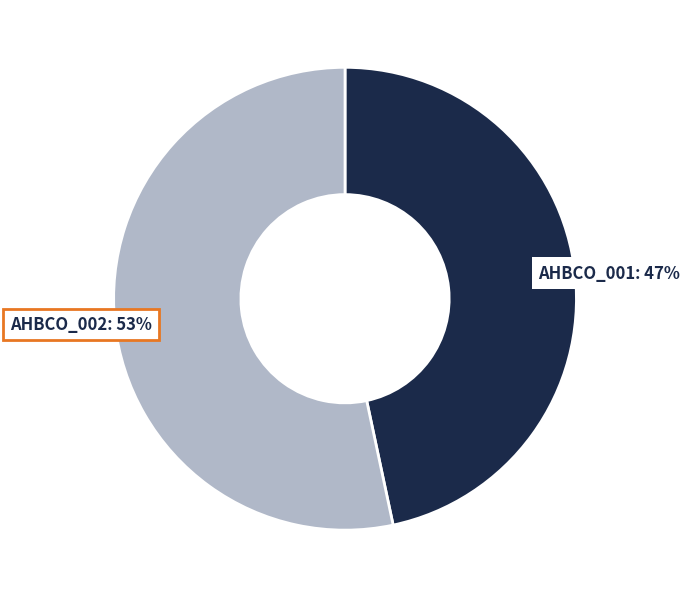

Is there any slice that represents more than half of the pie?

Yes